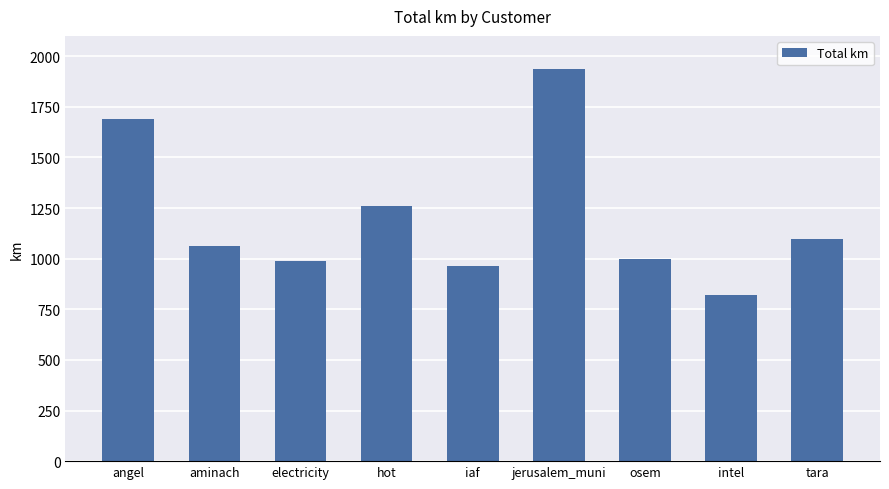

What is the sum of all values?

10817.5